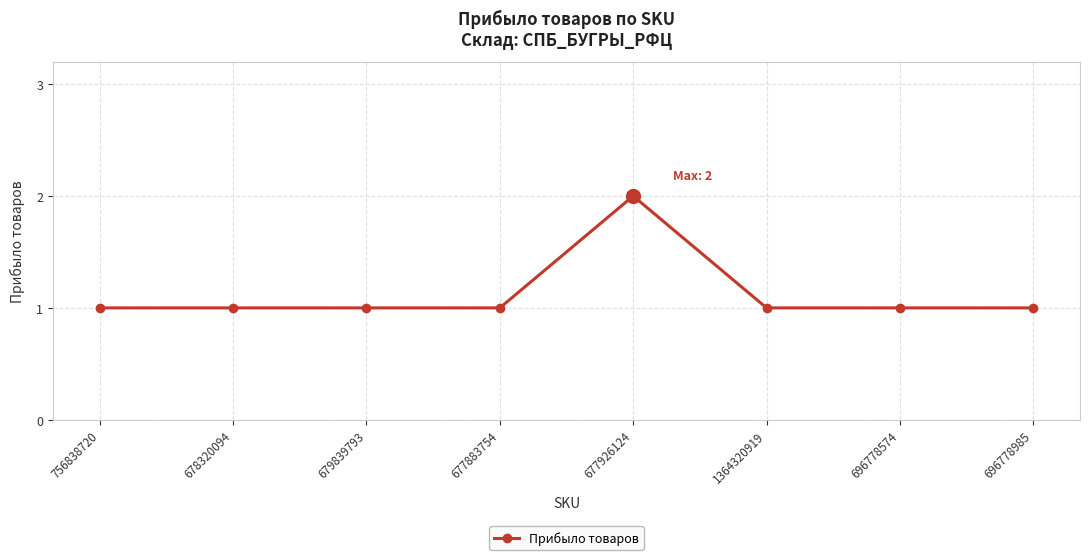

Is this an area chart (filled region under the line)?

No